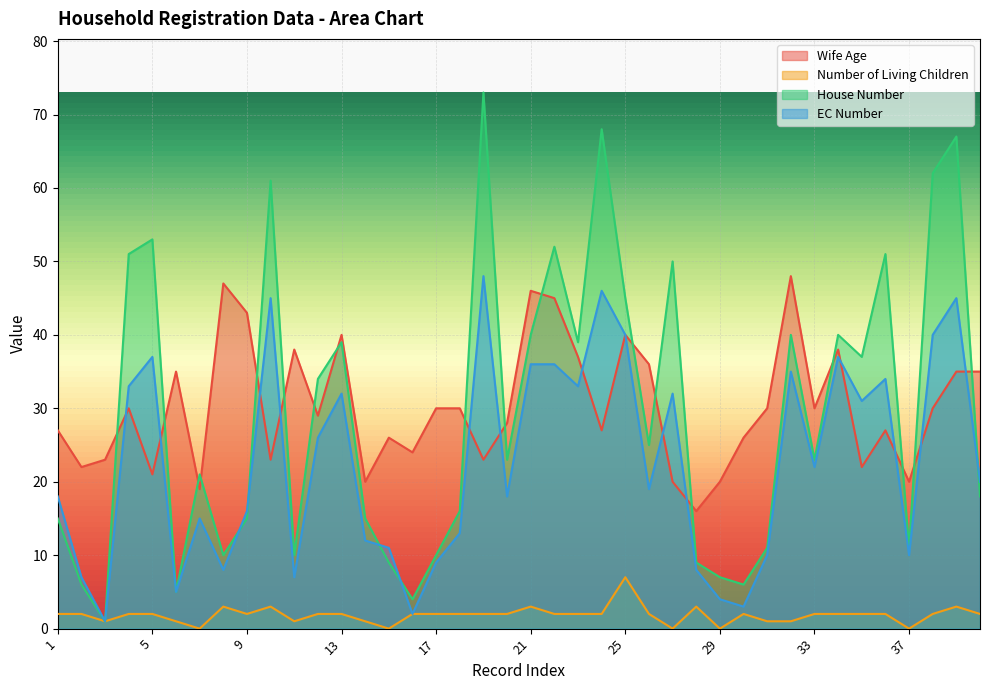

What is the total value across all series at 38?

134